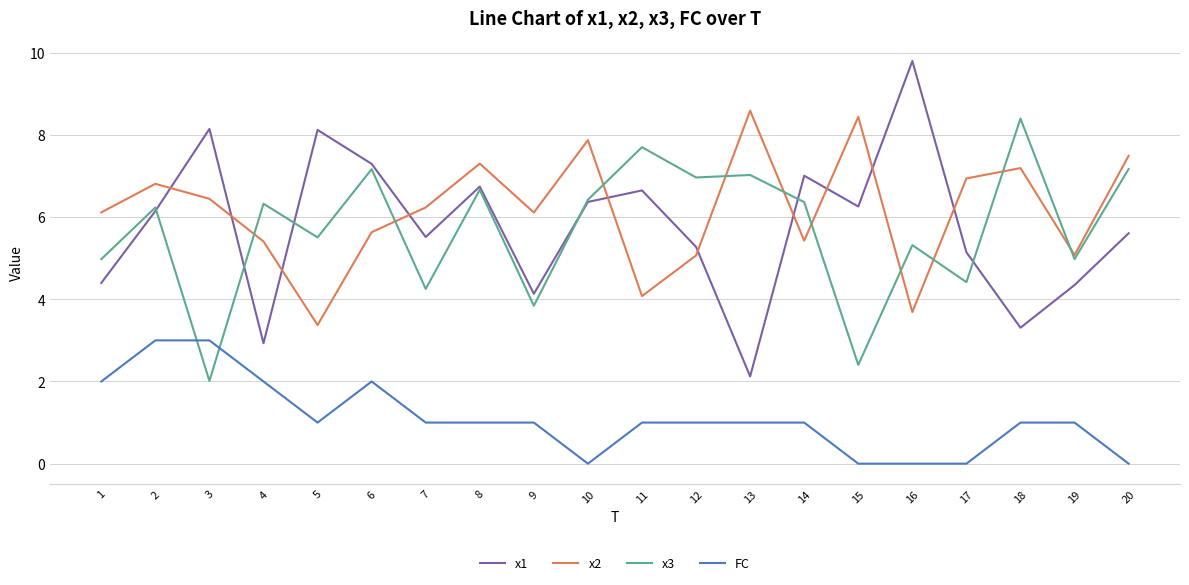

At 7, list the series in order from largest to smallest.

x2, x1, x3, FC